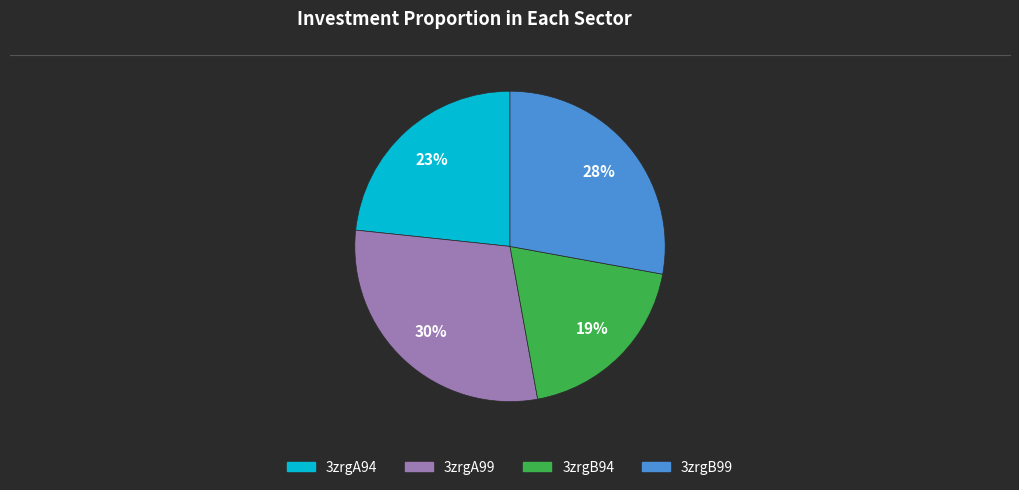

True or false: 3zrgB94 accounts for 19% of the total.

True